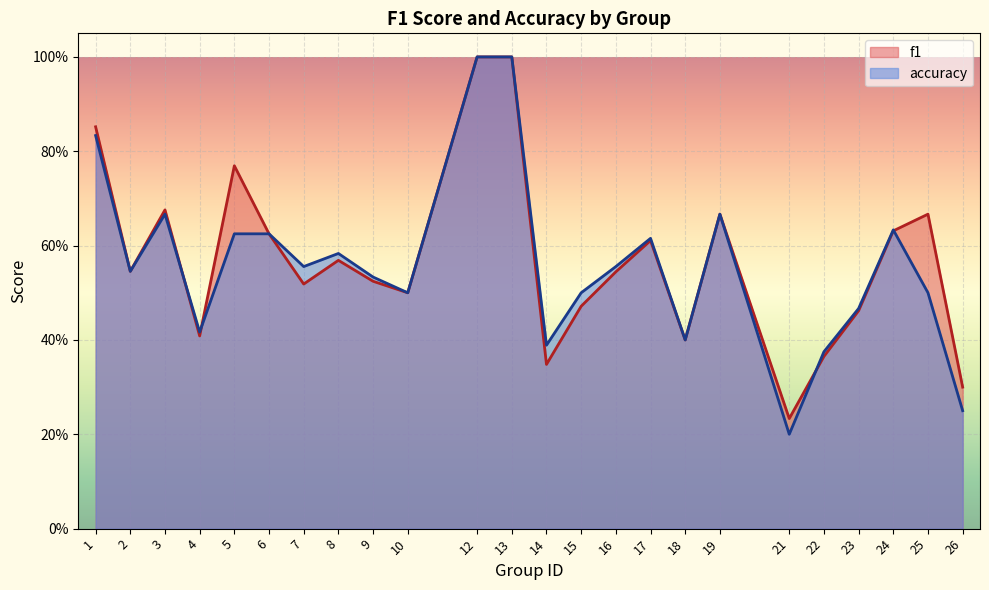

True or false: f1 and accuracy intersect in this chart.

True